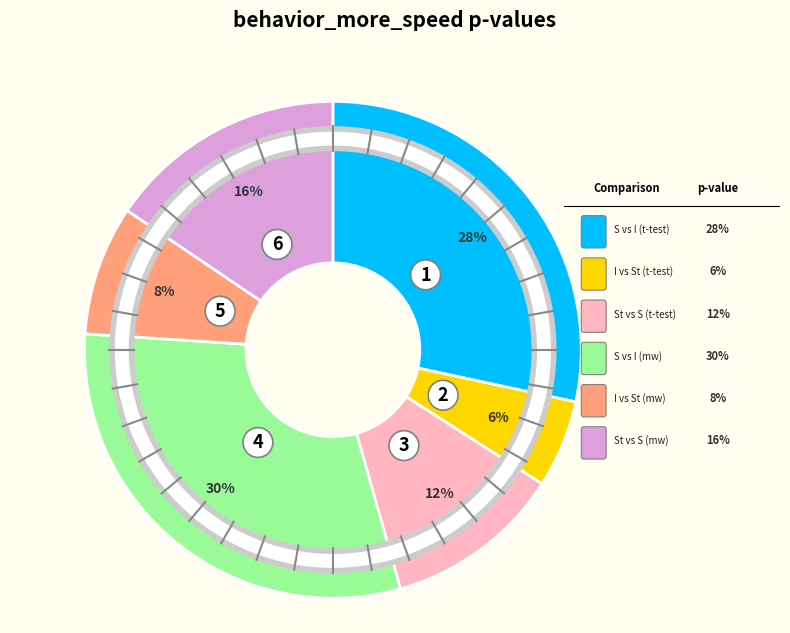

Is there a majority slice in this chart?

No